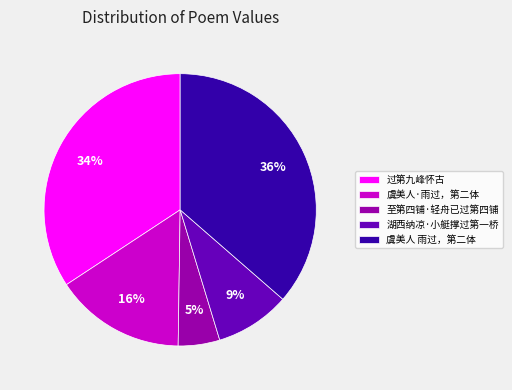

Is it true that 虞美人 雨过，第二体 is 46% of the pie?

False